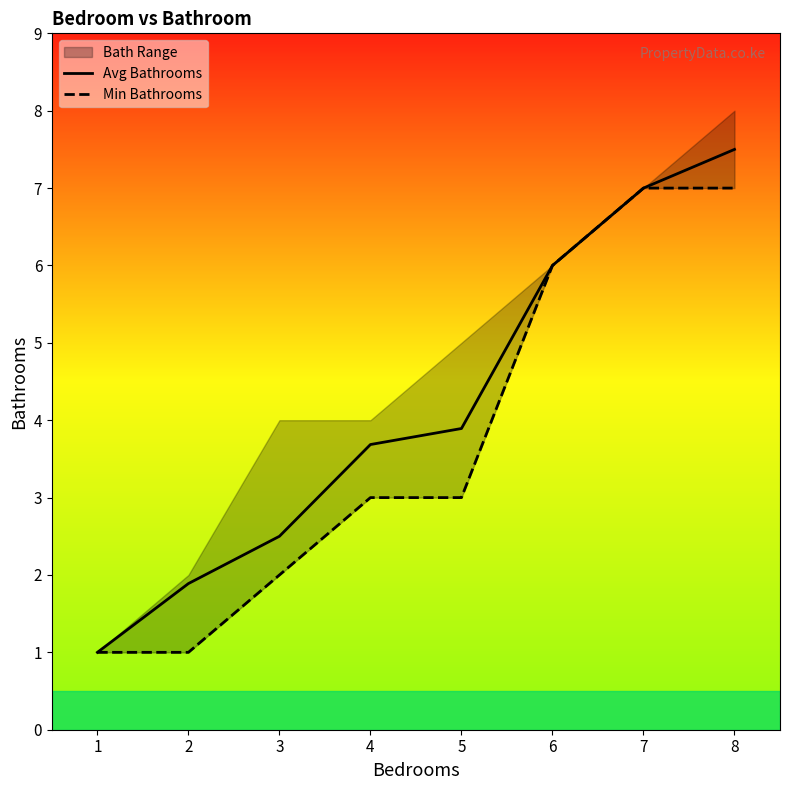

What is the value of the Min Bathrooms point at the 6th from the left?

6.0